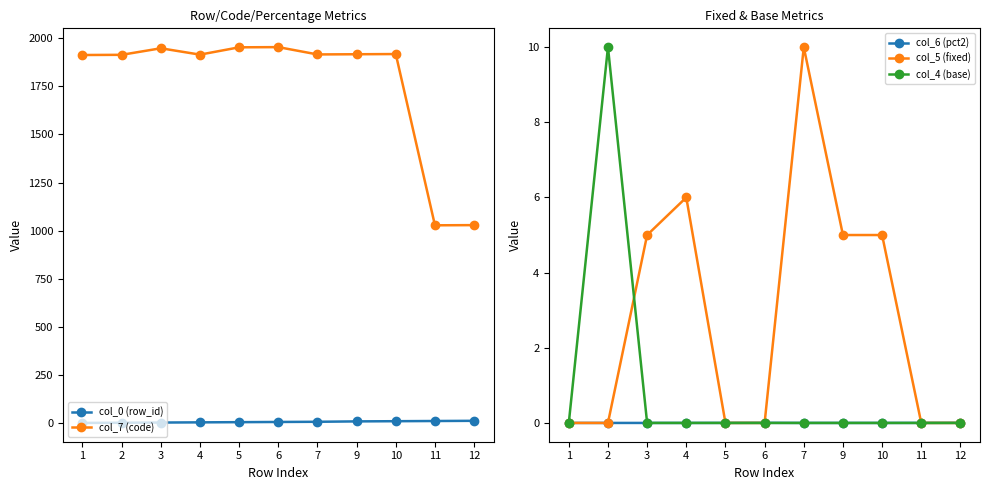

True or false: col_6 (pct2) has more than 0 points higher than both neighbors.

True